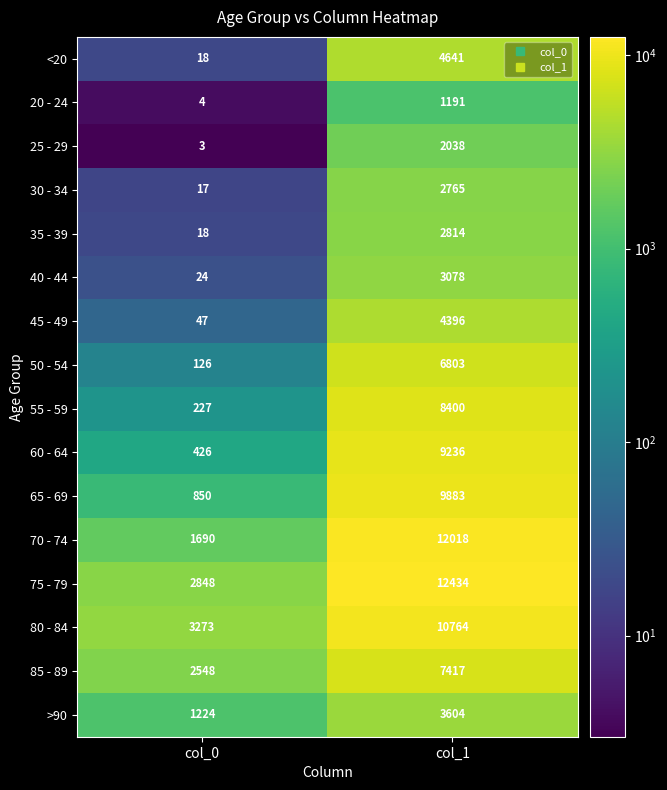

The value of 85 - 89 at col_0 is 2548. True or false?

True